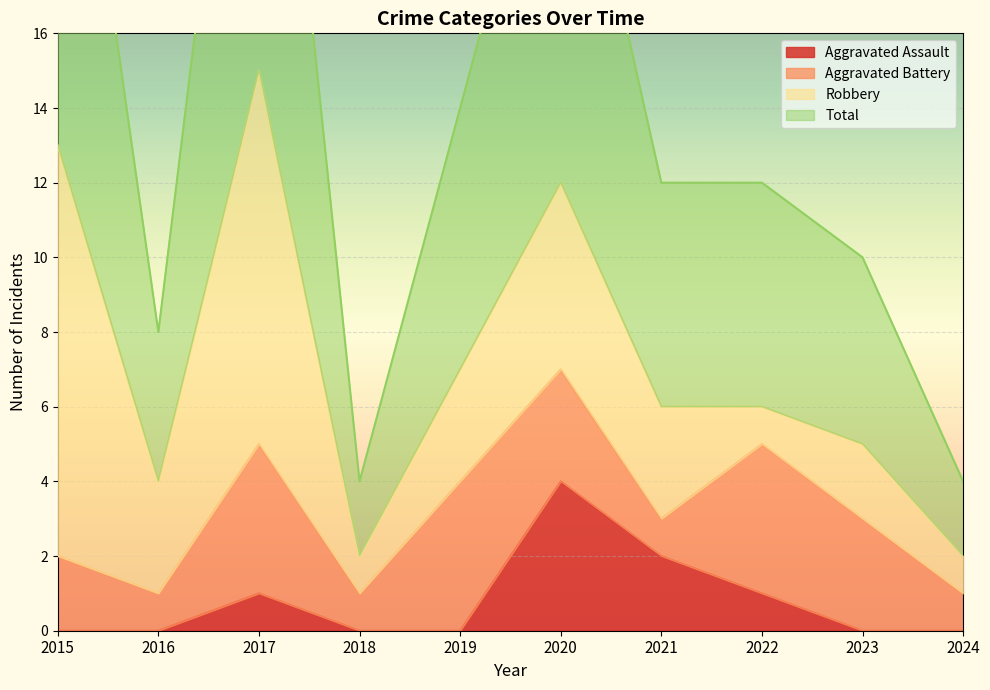

Rank the categories by Total value from lowest to highest.

2018, 2024, 2016, 2023, 2021, 2022, 2019, 2020, 2015, 2017